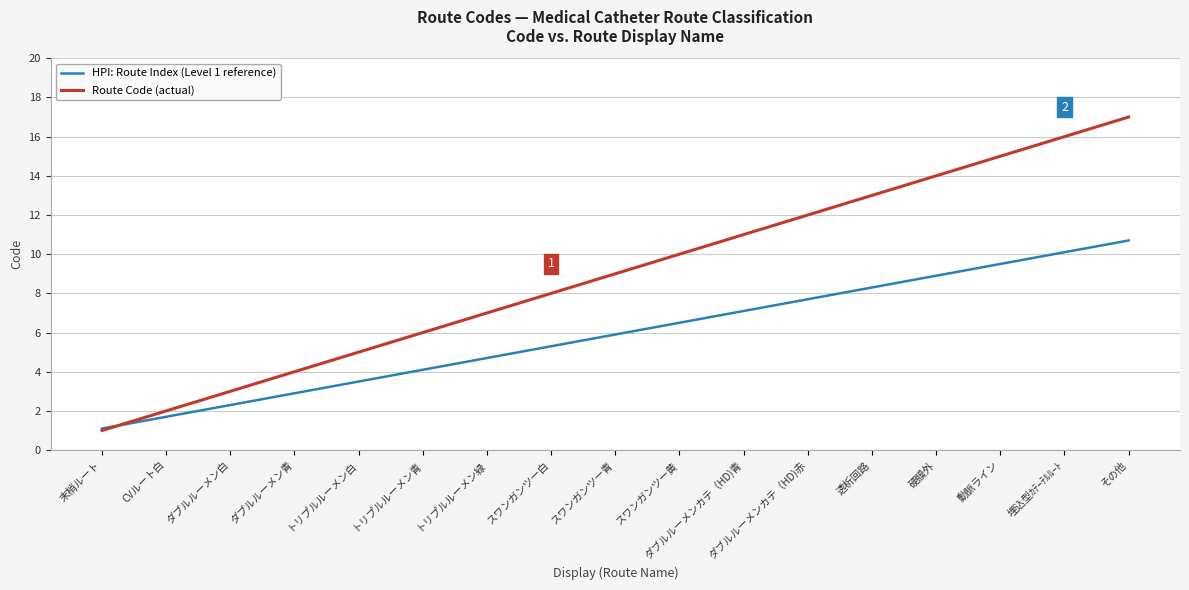

What position from the left is 動脈ライン?

15